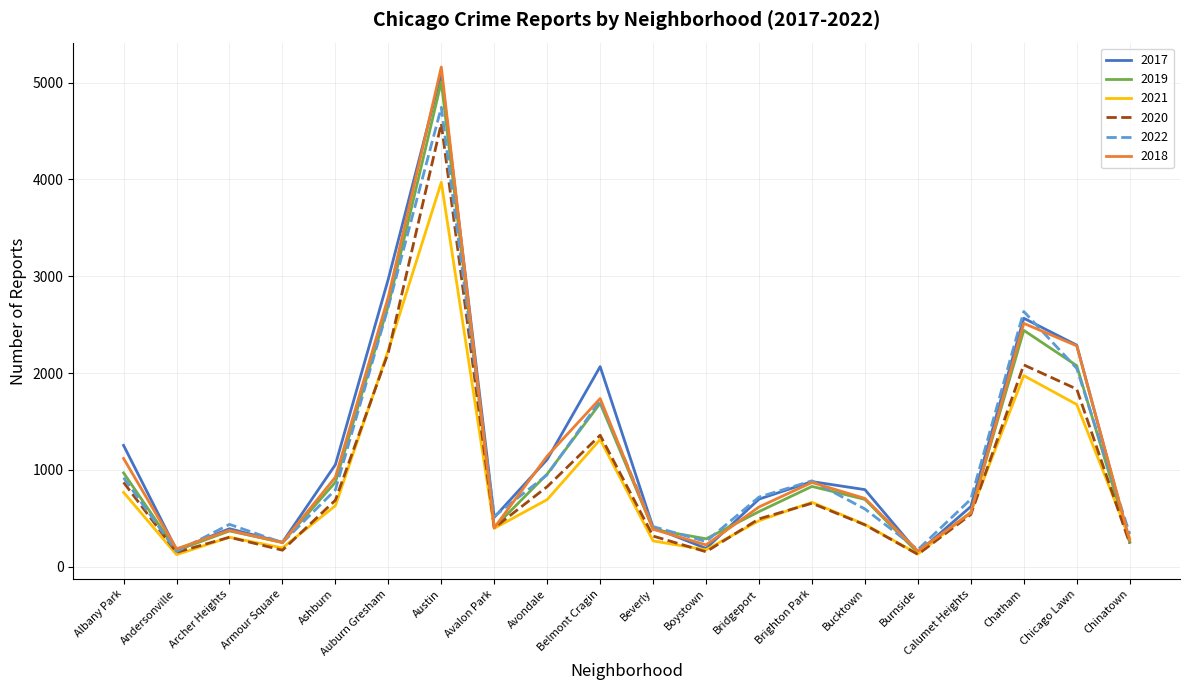

What is the average value of the 2021 series?

863